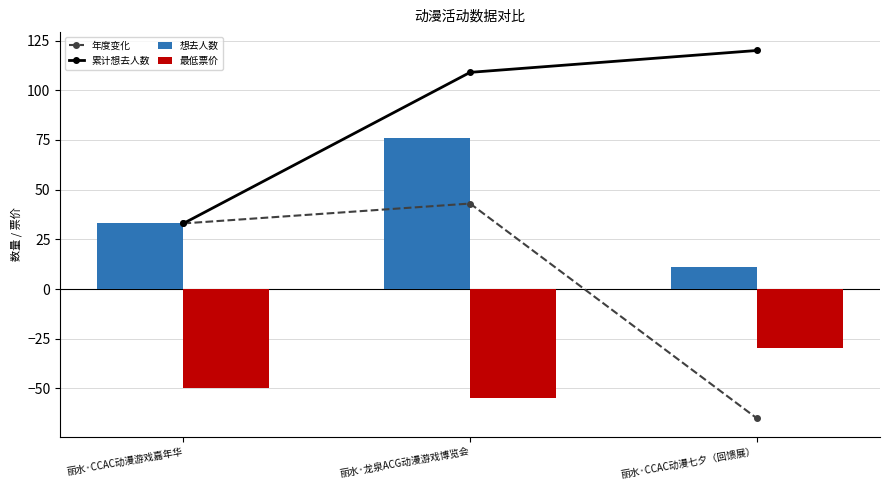

Reading right to left, extract all data points from this chart.

年度变化: 丽水·CCAC动漫七夕（回馈展）=-65.0	丽水·龙泉ACG动漫游戏博览会=43.0	丽水·CCAC动漫游戏嘉年华=33.0
累计想去人数: 丽水·CCAC动漫七夕（回馈展）=120.0	丽水·龙泉ACG动漫游戏博览会=109.0	丽水·CCAC动漫游戏嘉年华=33.0
想去人数: 丽水·CCAC动漫七夕（回馈展）=11.0	丽水·龙泉ACG动漫游戏博览会=76.0	丽水·CCAC动漫游戏嘉年华=33.0
最低票价: 丽水·CCAC动漫七夕（回馈展）=-29.9	丽水·龙泉ACG动漫游戏博览会=-55.0	丽水·CCAC动漫游戏嘉年华=-50.0